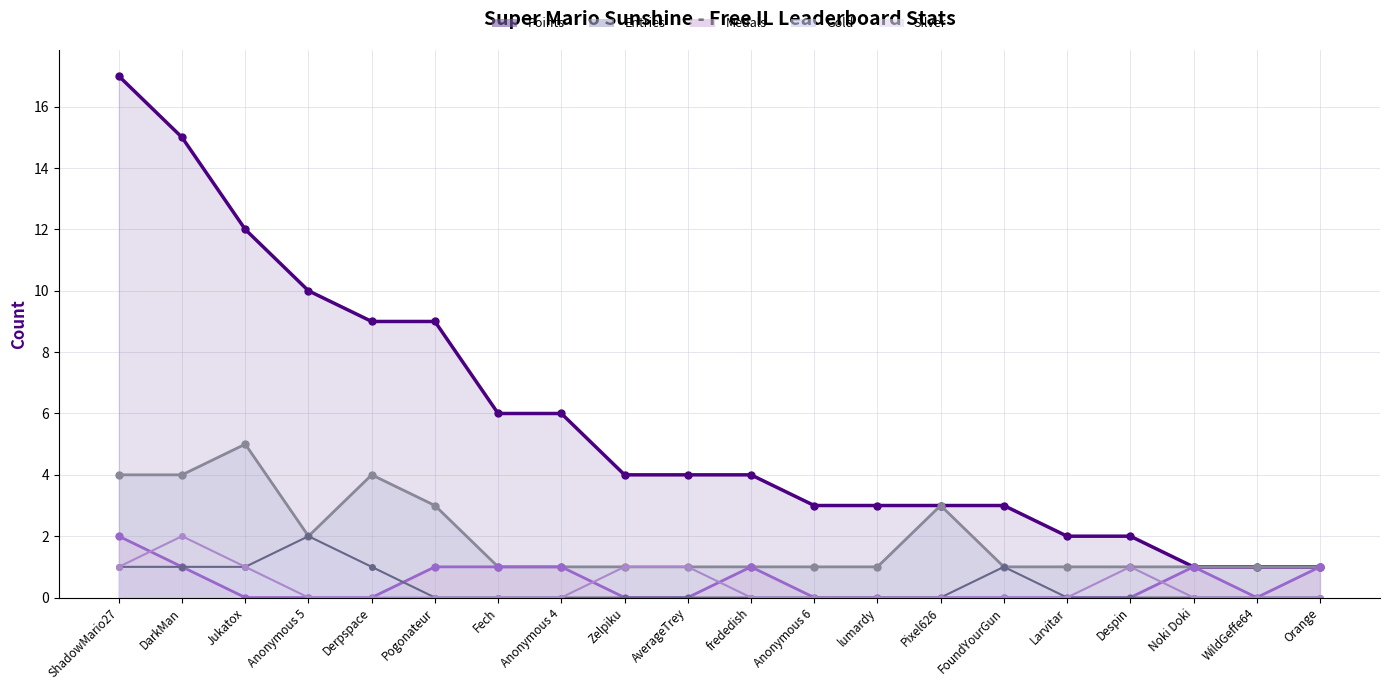

Reading right to left, list all the values displayed in this chart.

Points: 1	1	1	2	2	3	3	3	3	4	4	4	6	6	9	9	10	12	15	17
Entries: 1	1	1	1	1	1	3	1	1	1	1	1	1	1	3	4	2	5	4	4
Medals: 1	0	1	0	0	0	0	0	0	1	0	0	1	1	1	0	0	0	1	2
Gold: 0	0	0	0	0	1	0	0	0	0	0	0	0	0	0	1	2	1	1	1
Silver: 0	0	0	1	0	0	0	0	0	0	1	1	0	0	0	0	0	1	2	1